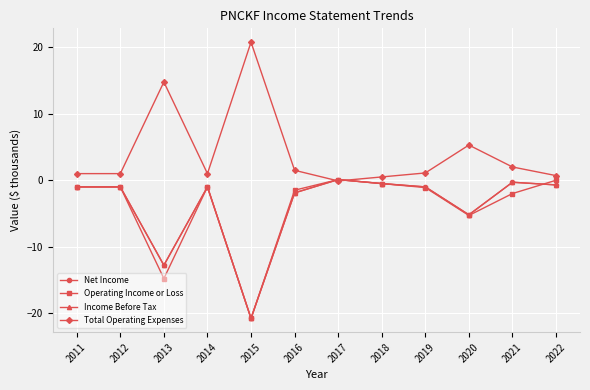

Is this an area chart (filled region under the line)?

No